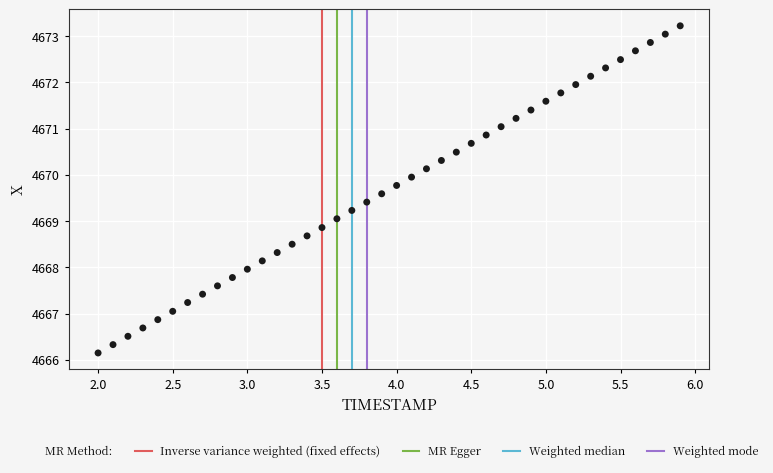

What is the range of X values (max minus min)?

3.9